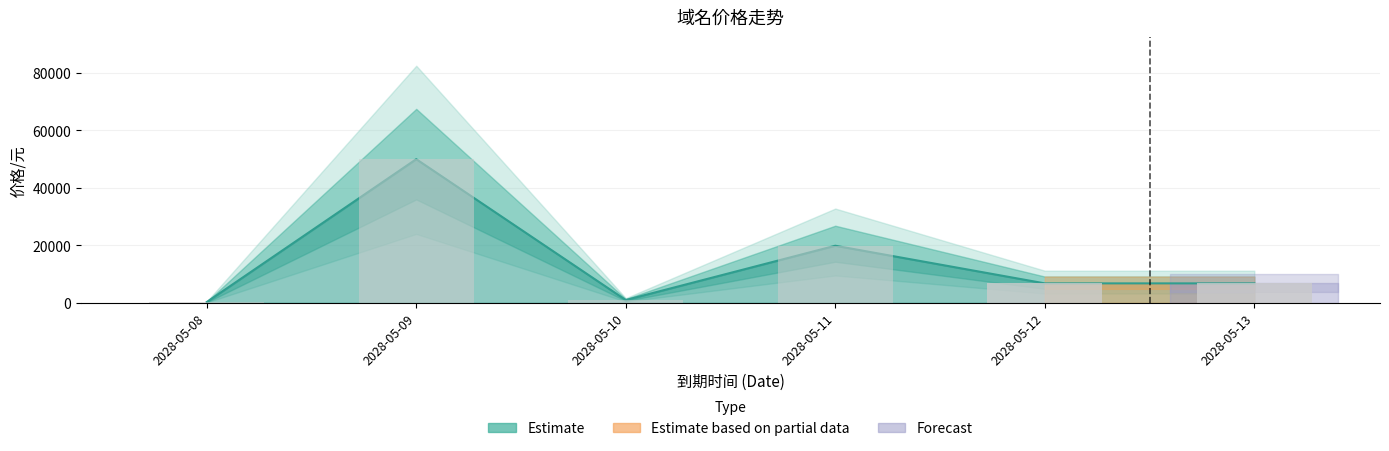

How many values exceed 6793?

2